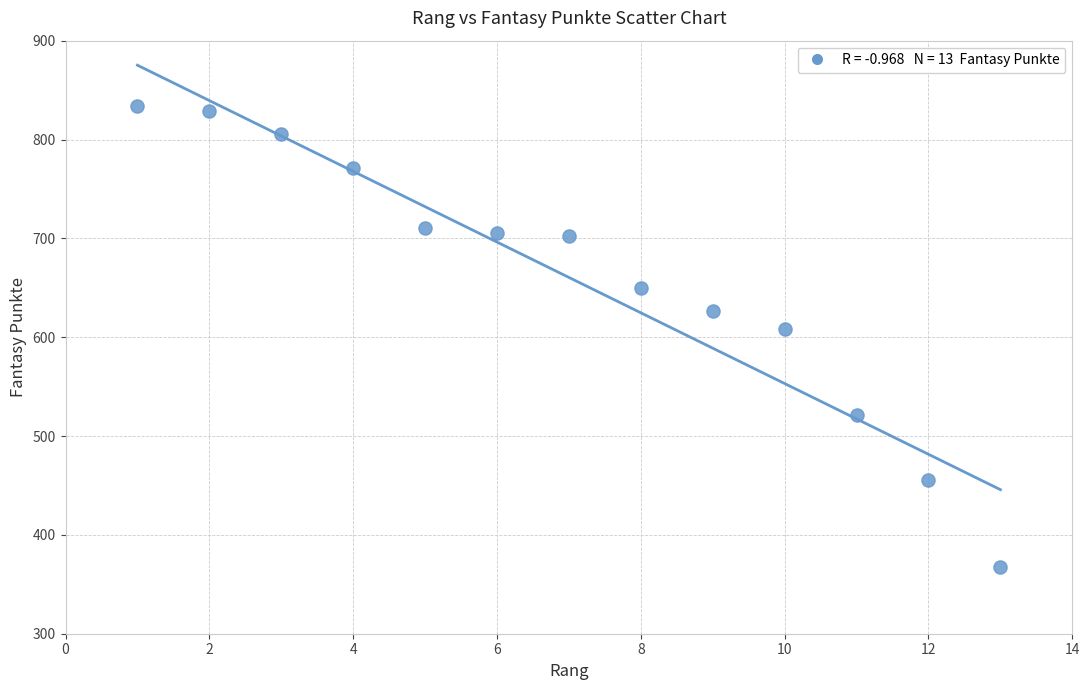

What is the range of X values (max minus min)?

12